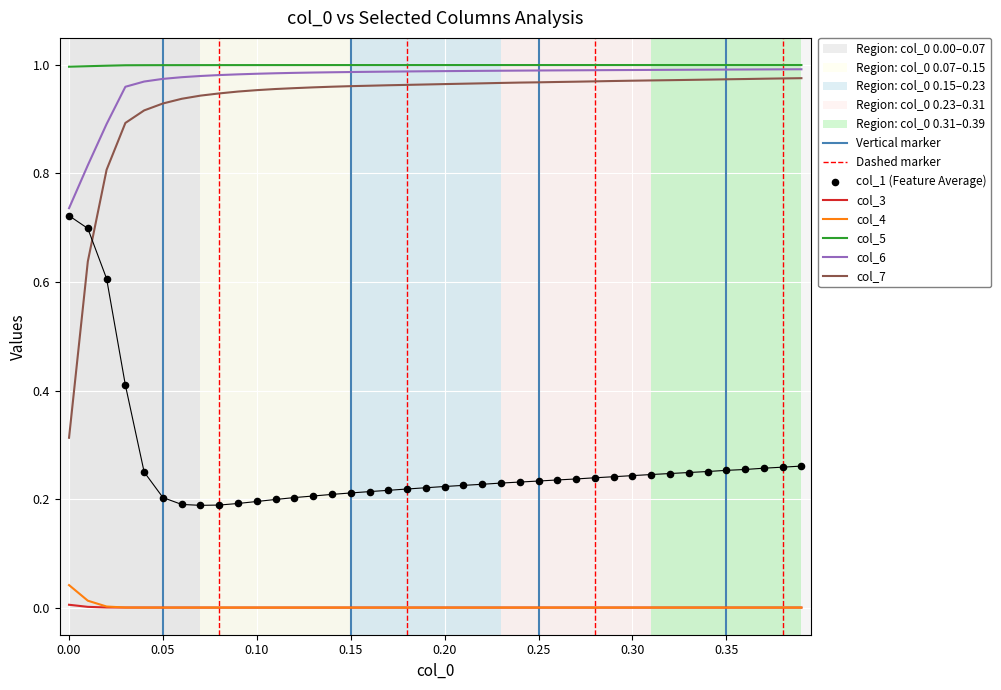

What are all the series names shown in the legend?

col_1, col_3, col_4, col_5, col_6, col_7